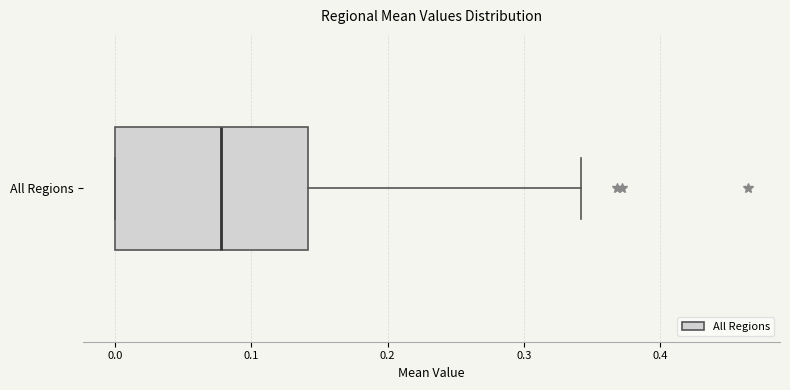

Where is the left edge of the box for All Regions on the x-axis? The values are not printed on the chart, so give them approximately, as read against the axis.

0.00